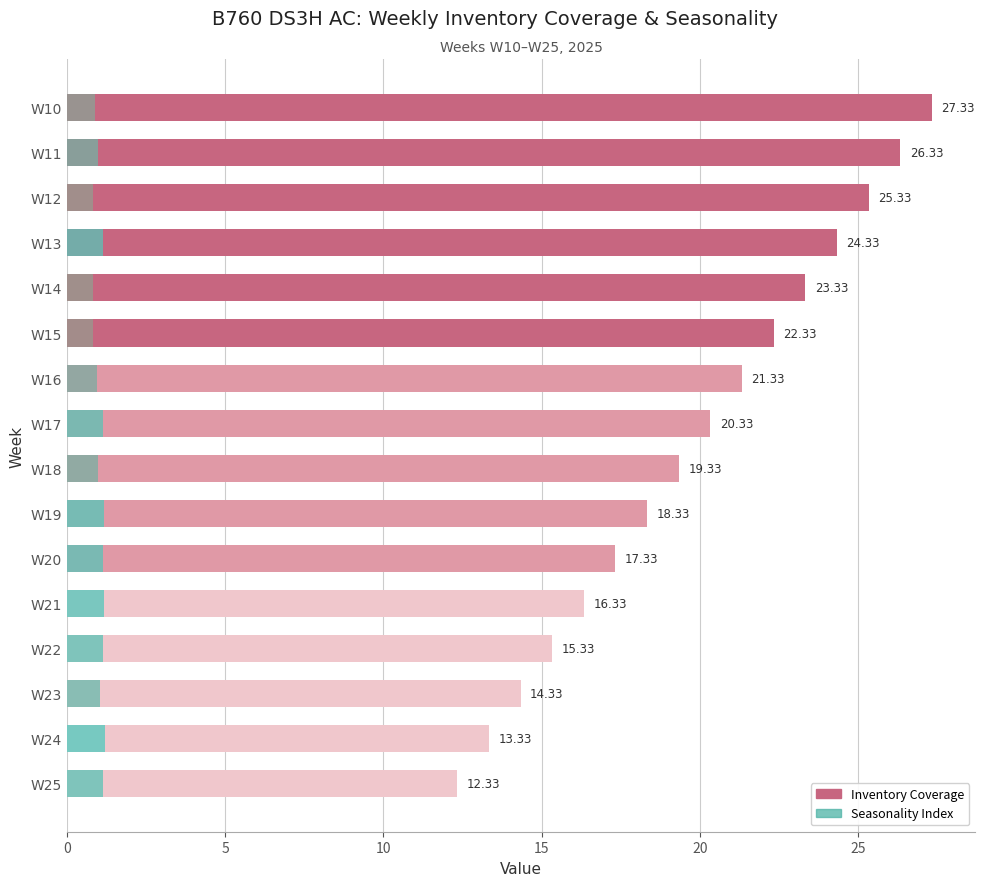

Which has a higher value, W13 or W23?

W13